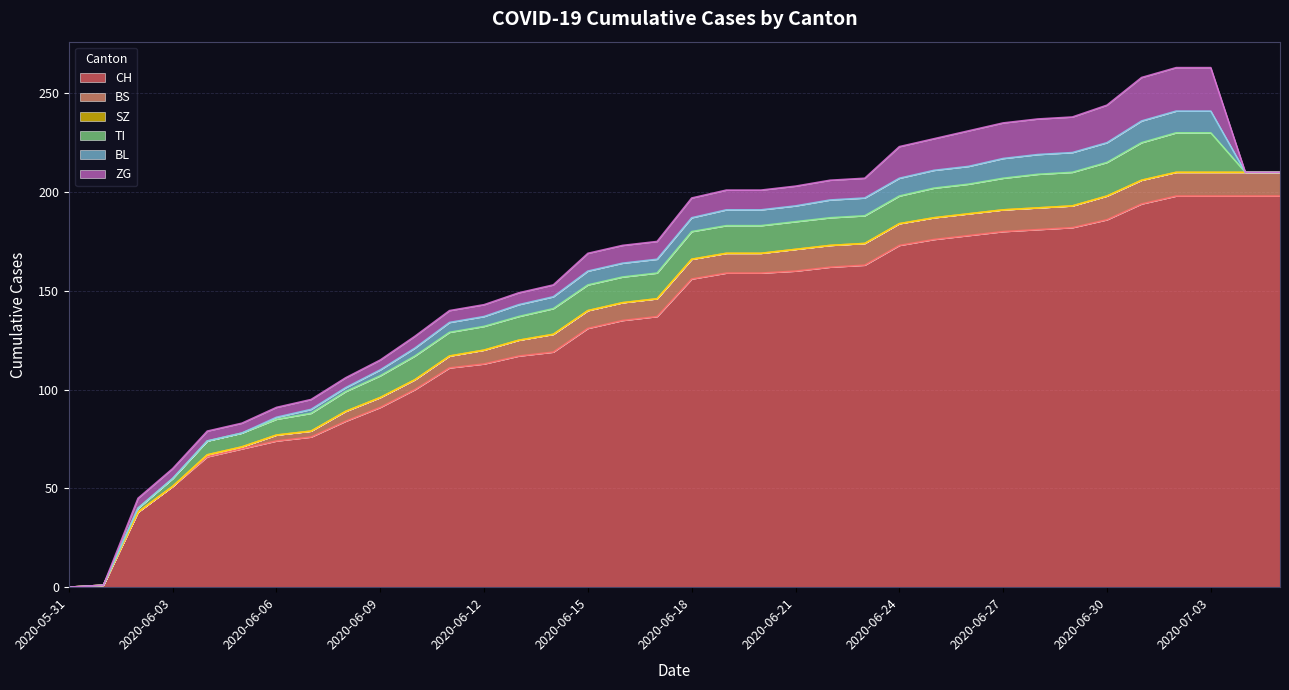

List the labels in order of SZ value, smallest first.

2020-05-31, 2020-06-01, 2020-06-02, 2020-06-03, 2020-06-04, 2020-06-05, 2020-06-06, 2020-06-07, 2020-06-08, 2020-06-09, 2020-06-10, 2020-06-11, 2020-06-12, 2020-06-13, 2020-06-14, 2020-06-15, 2020-06-16, 2020-06-17, 2020-06-18, 2020-06-19, 2020-06-20, 2020-06-21, 2020-06-22, 2020-06-23, 2020-06-24, 2020-06-25, 2020-06-26, 2020-06-27, 2020-06-28, 2020-06-29, 2020-06-30, 2020-07-01, 2020-07-02, 2020-07-03, 2020-07-04, 2020-07-05